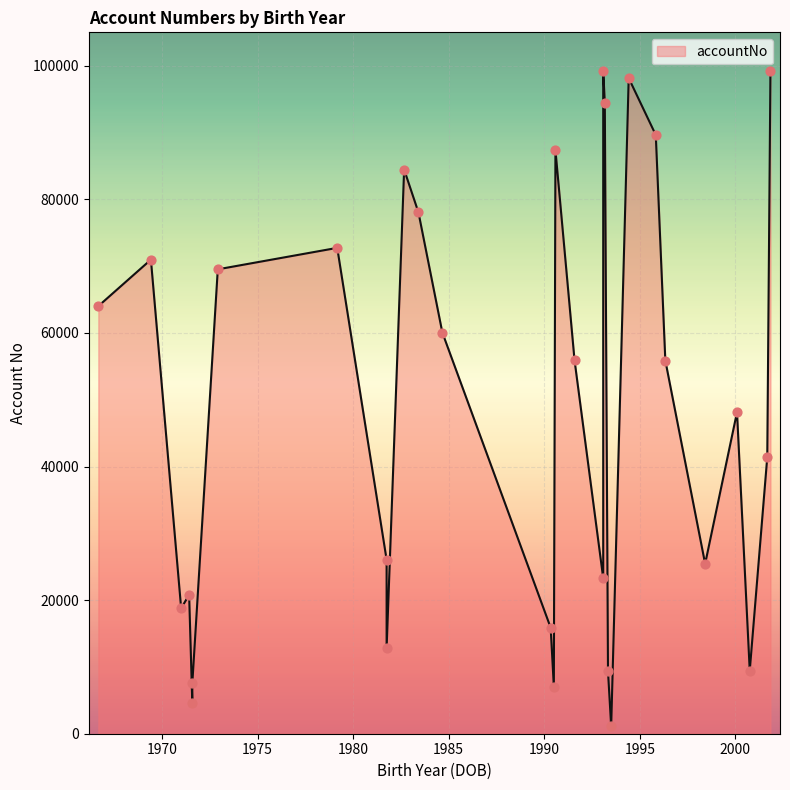

Which has a higher value, 2001 or 1995?

1995